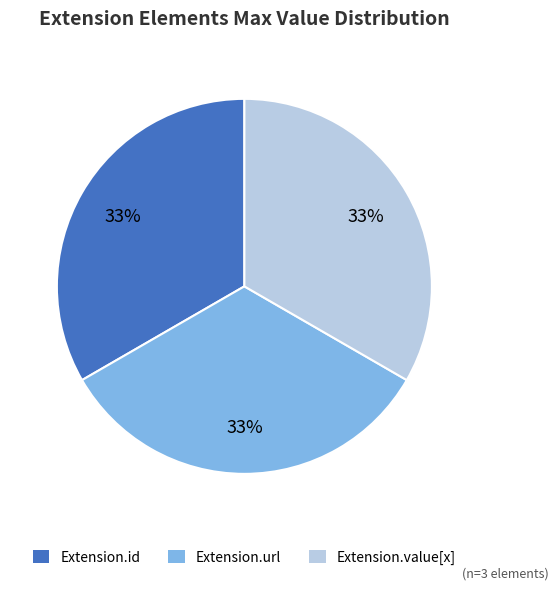

Is there a majority slice in this chart?

No